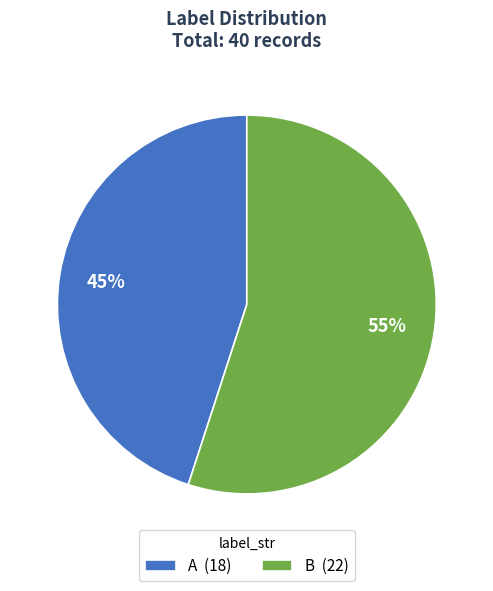

To the nearest percent, what percentage of the pie is B?

55%